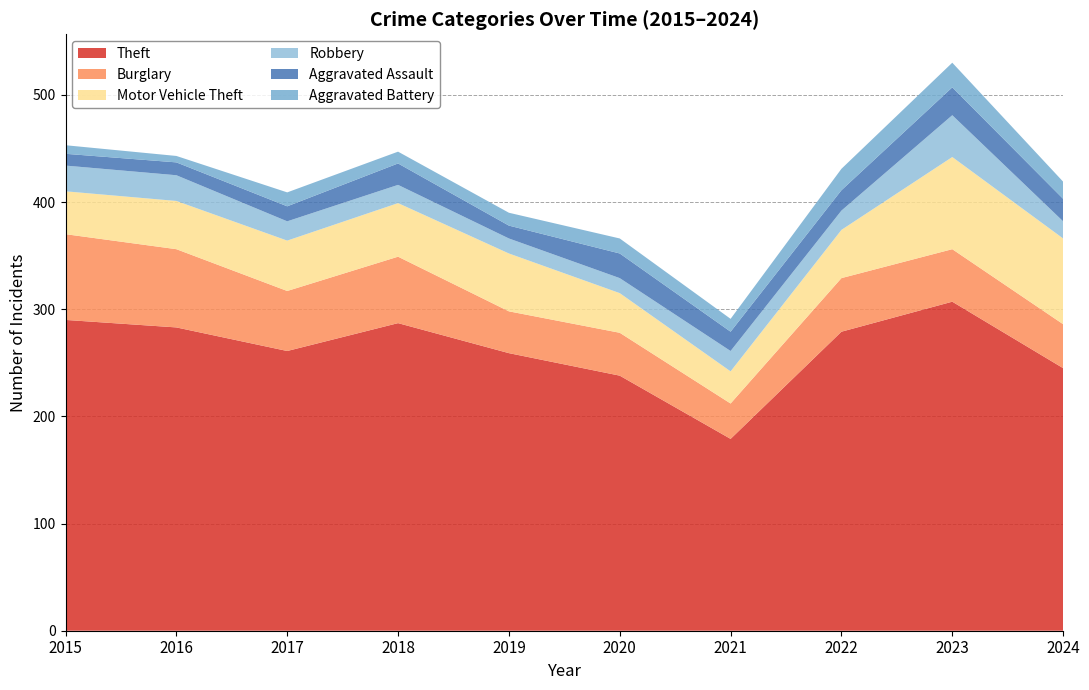

Reading left to right, transcribe all the data shown in this chart.

Theft: 290	283	261	287	259	238	179	279	307	245
Burglary: 80	73	56	62	39	40	33	50	49	41
Motor Vehicle Theft: 40	45	47	50	54	37	30	45	86	80
Robbery: 24	24	18	17	14	14	19	18	39	16
Aggravated Assault: 11	12	14	20	12	23	18	19	26	21
Aggravated Battery: 8	6	13	11	12	14	12	20	23	16